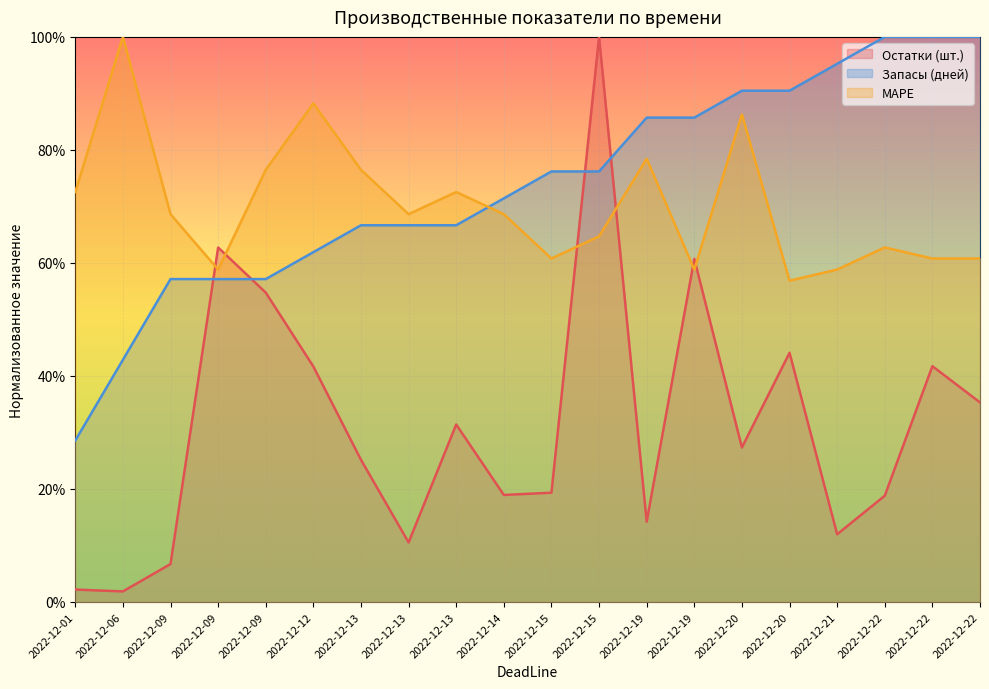

What is the sum of all MAPE values?

14.0